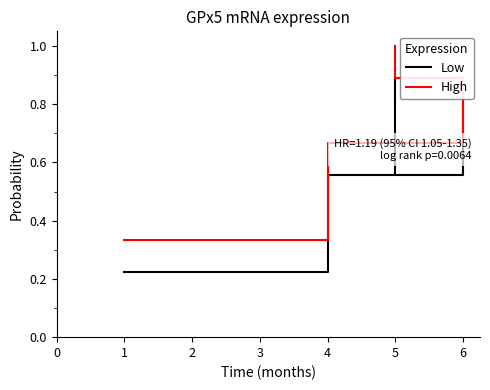

What is the value of the Low point at the 3rd from the left?

0.9